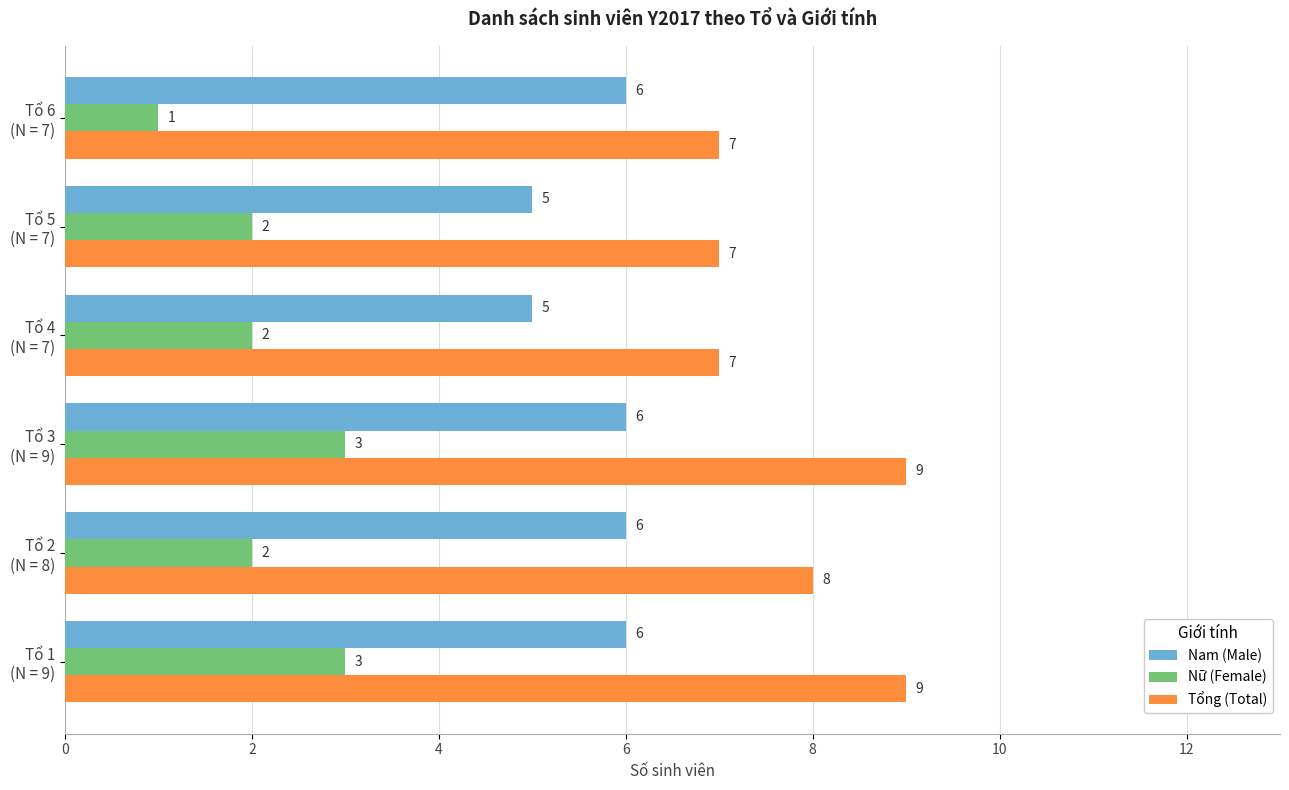

Count the Nữ (Female) values in the range 2 to 3.

5